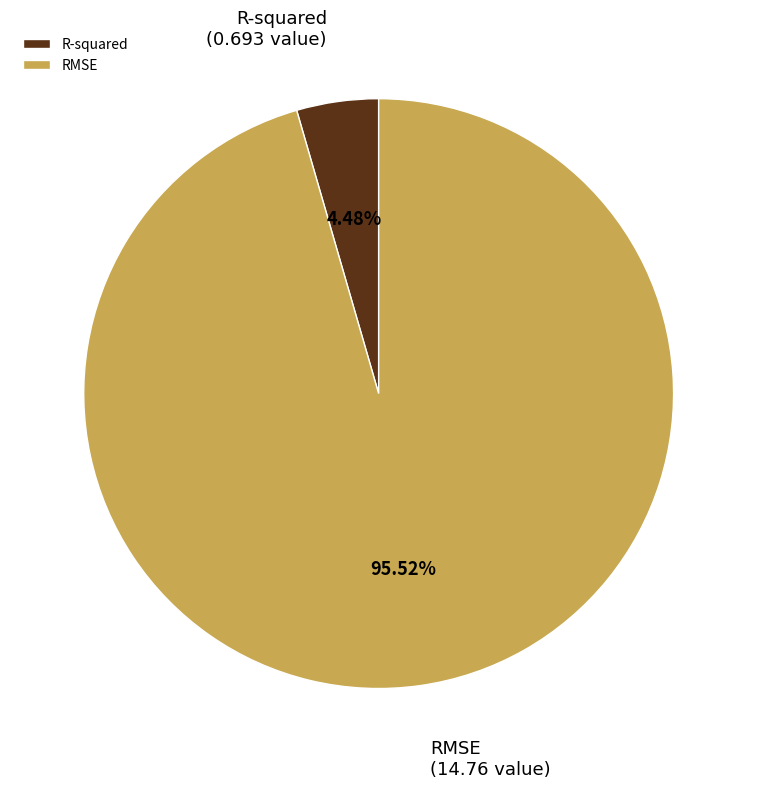

How much of the chart is everything except RMSE?

4.5%